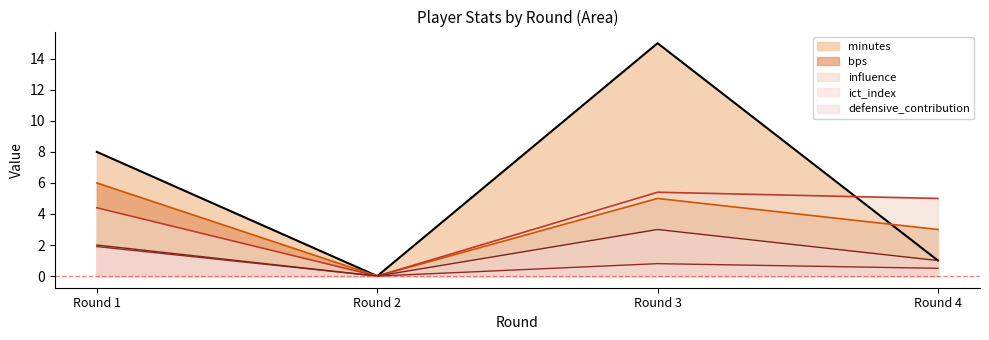

How many values in the bps series are below 5?

2